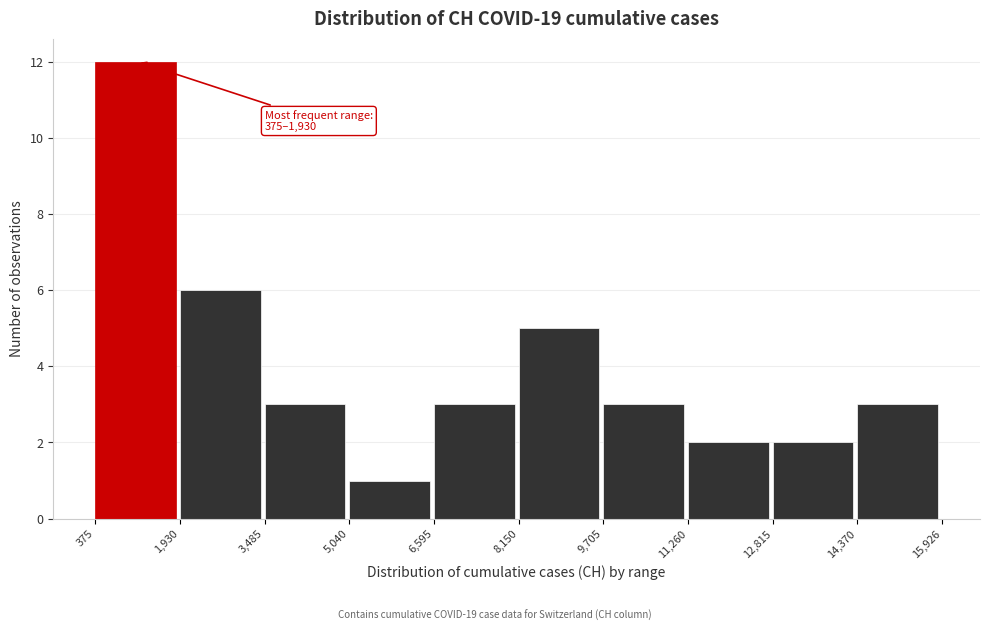

Over which range of the x-axis is the bar tallest?

375 to 1,930